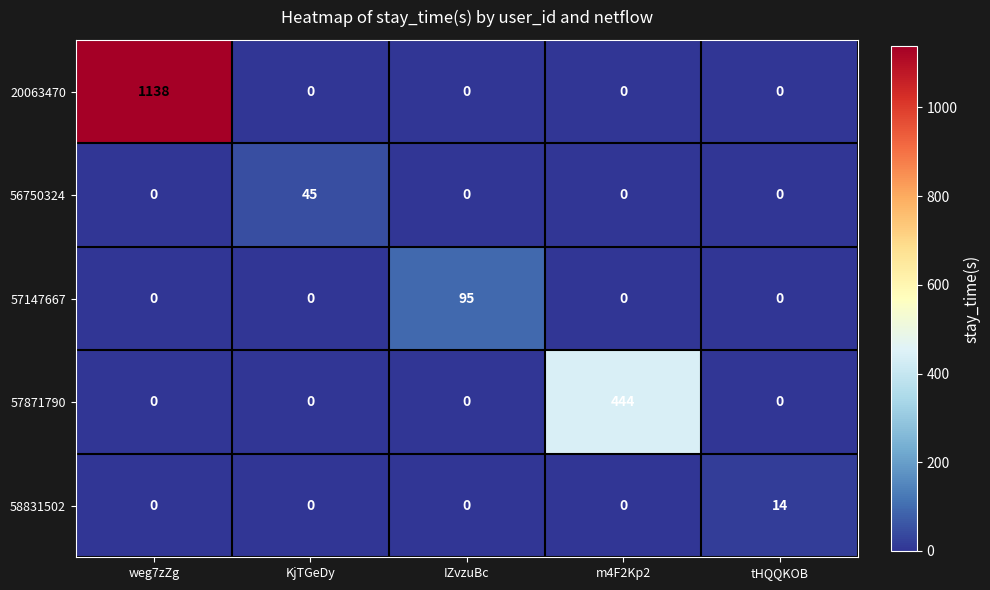

Which series has the largest total across all categories?

20063470